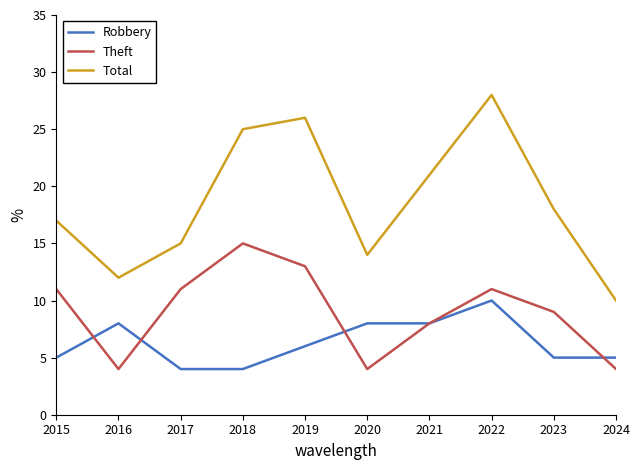

At 2016, list the series in order from largest to smallest.

Total, Robbery, Theft